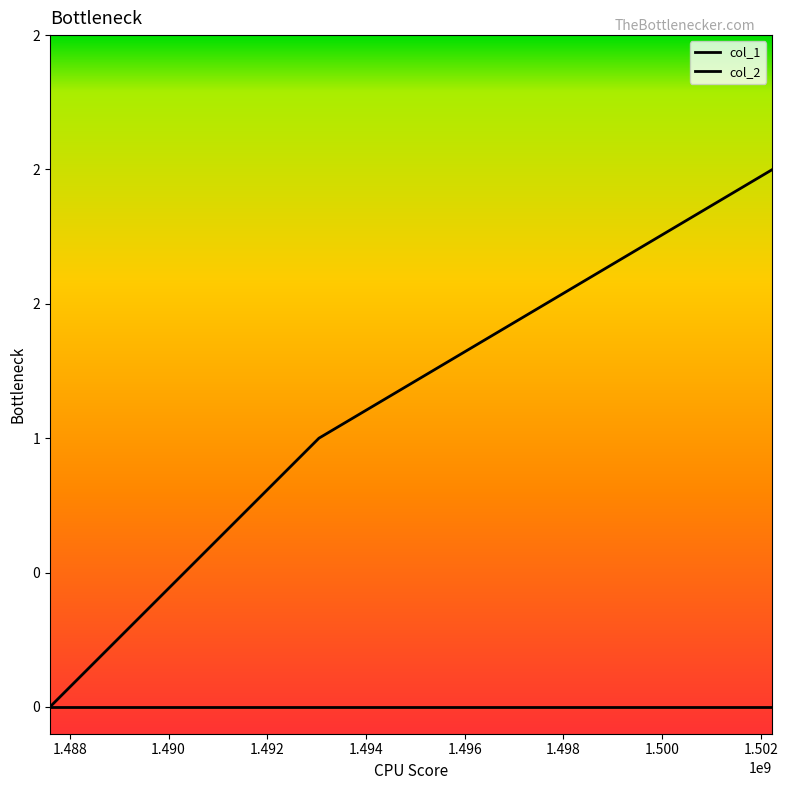

Does the chart display data point markers on the line(s)?

No